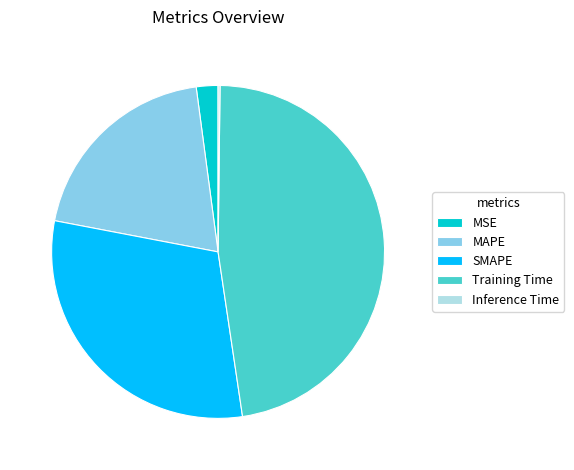

Is the sum of Training Time and MAPE greater than half?

Yes